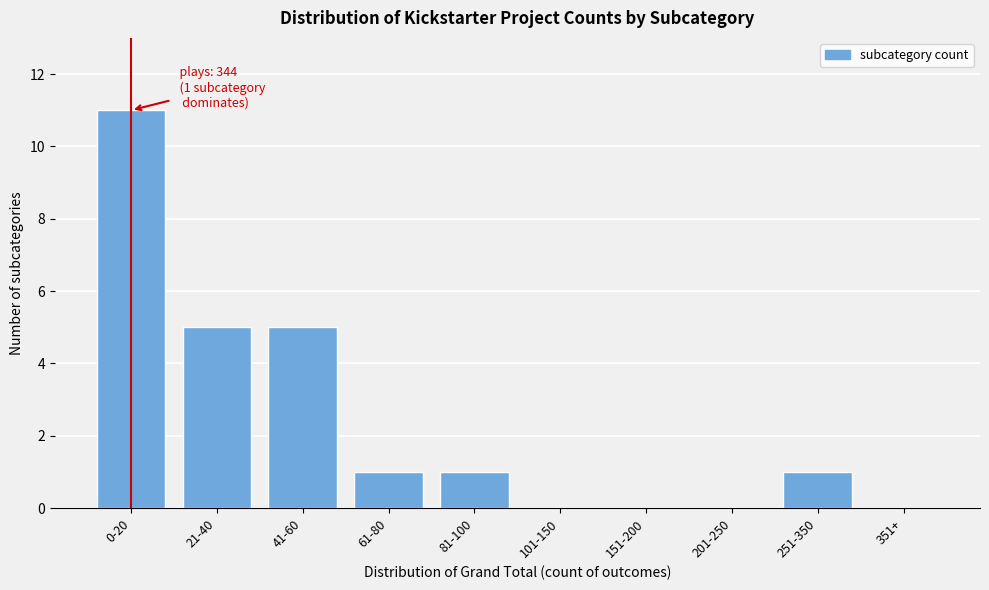

Reading right to left, transcribe all the data shown in this chart.

351+=0	251-350=1	201-250=0	151-200=0	101-150=0	81-100=1	61-80=1	41-60=5	21-40=5	0-20=11